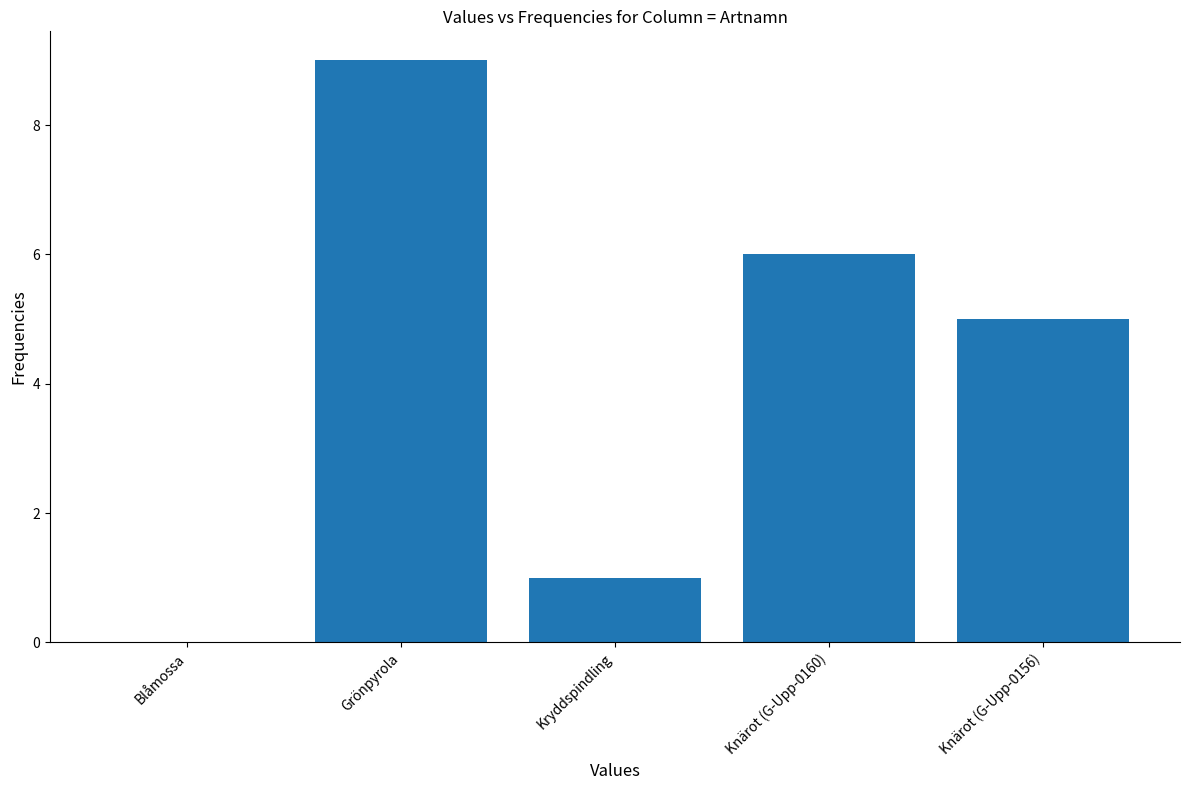

What is the change in value from Grönpyrola to Kryddspindling?

-8